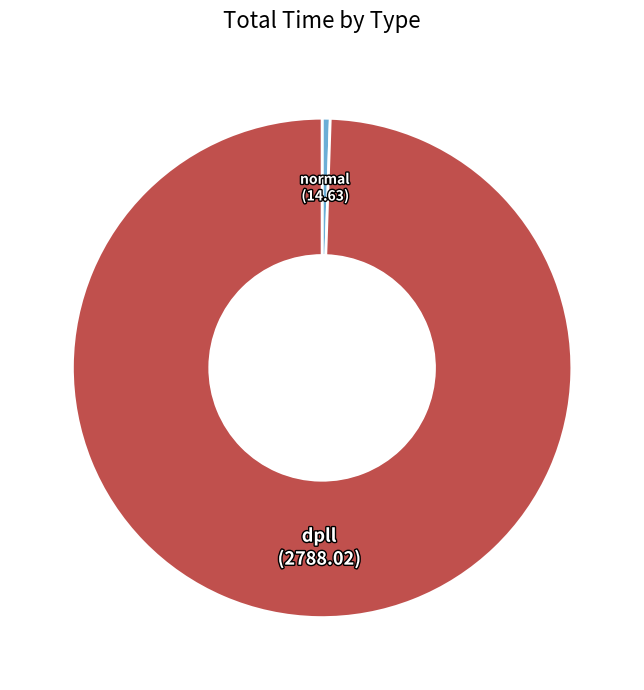

Is the sum of dpll and normal greater than half?

Yes